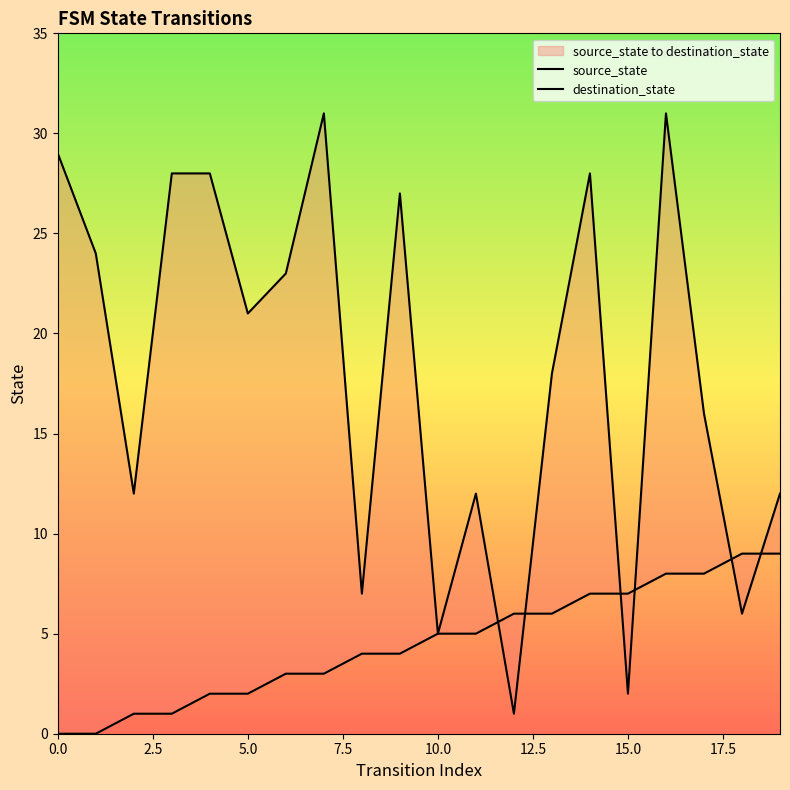

What is the sum of the destination_state values at 12 and 13?

19